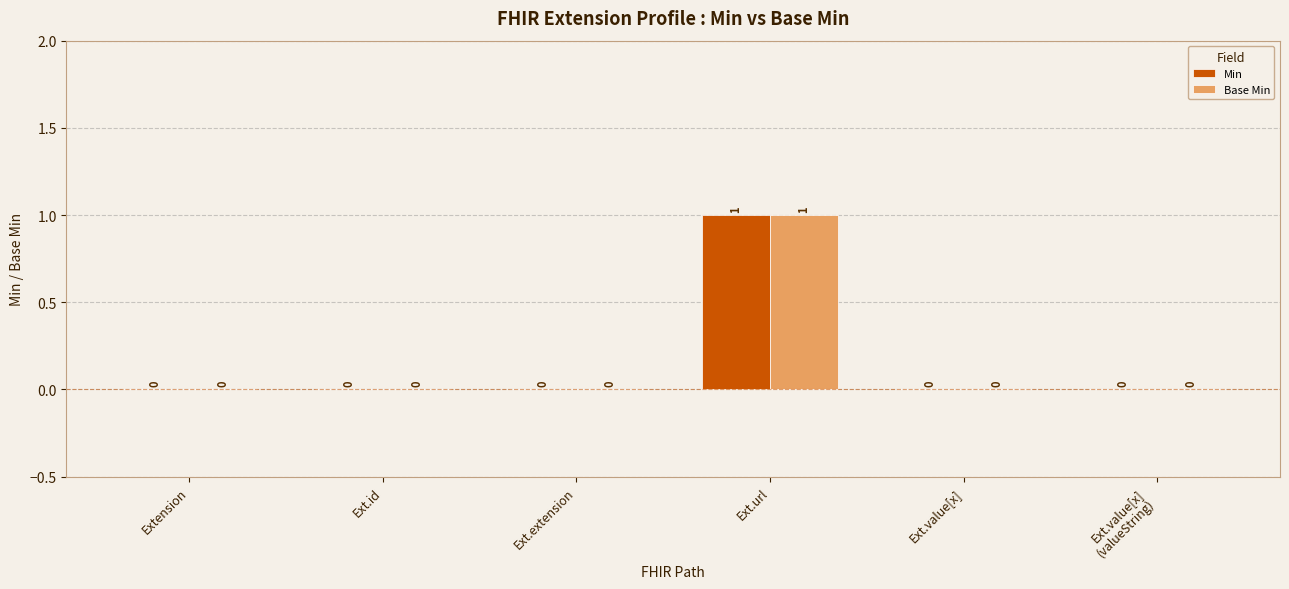

What is the total value across all series at Ext.url?

2